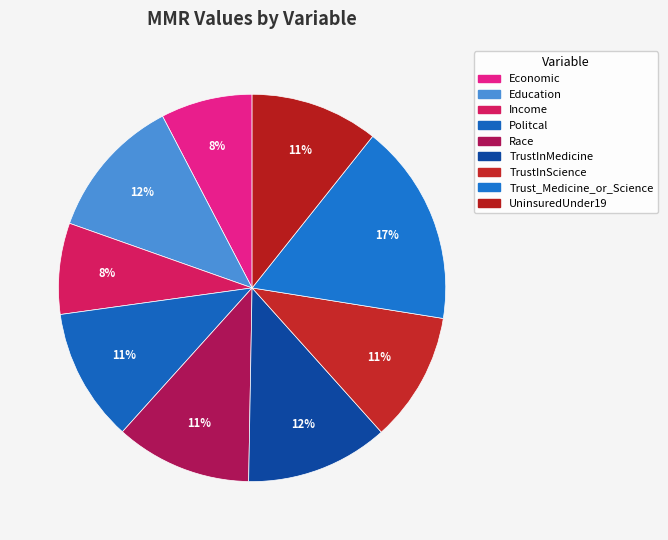

Rank the categories by value from lowest to highest.

Income, Economic, UninsuredUnder19, TrustInScience, Politcal, Race, TrustInMedicine, Education, Trust_Medicine_or_Science